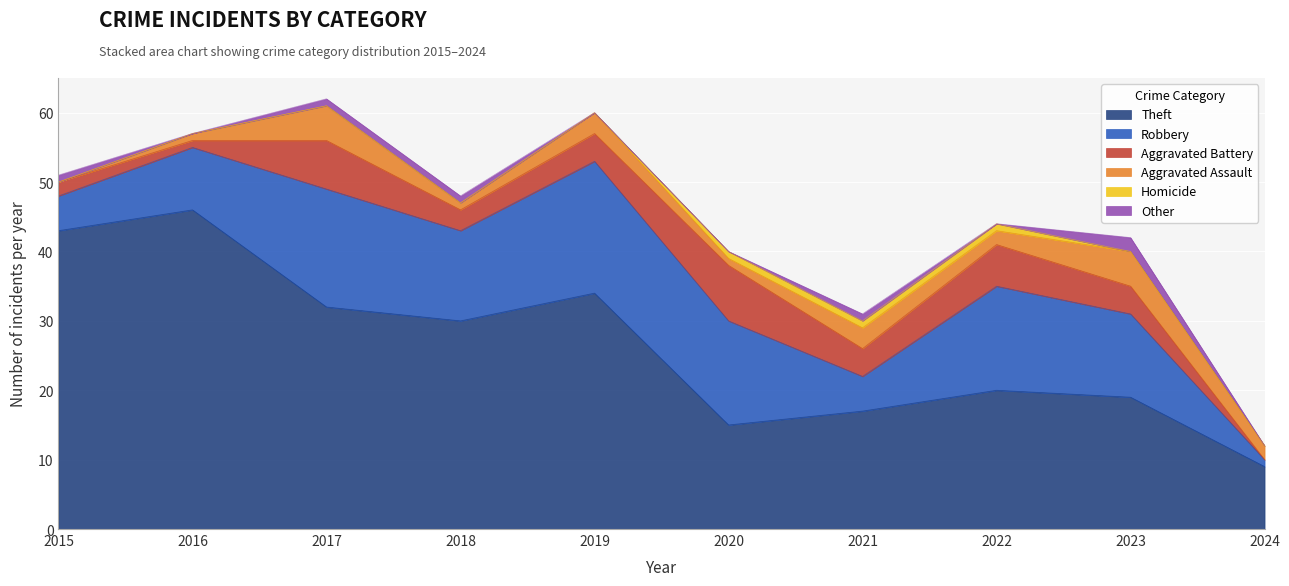

True or false: Aggravated Assault and Theft cross at least once.

False